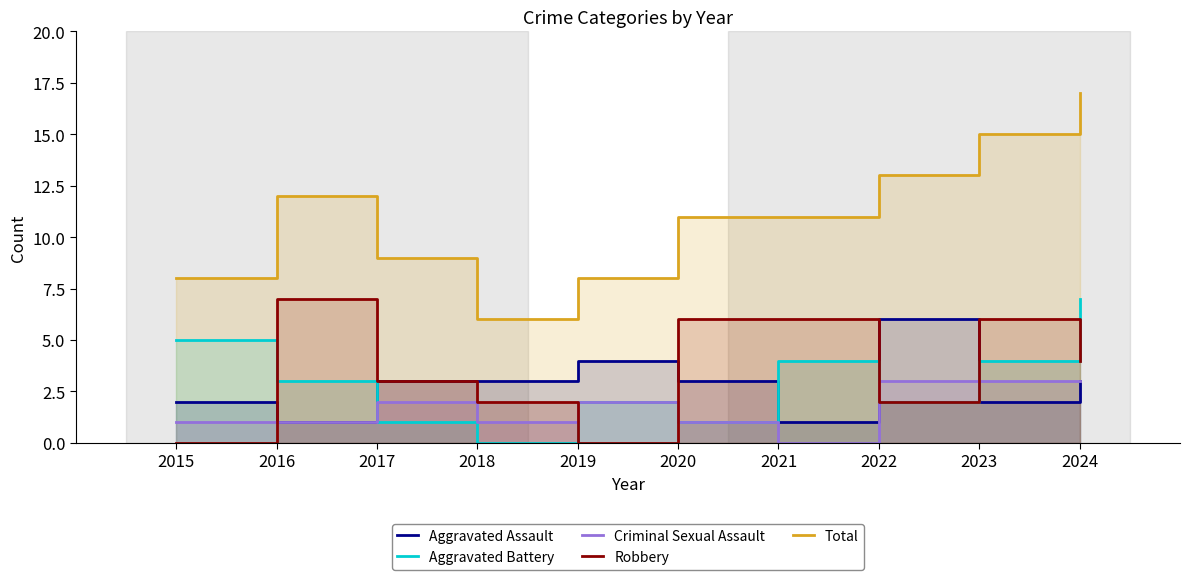

What is the value of the Criminal Sexual Assault point at the 8th from the left?

3